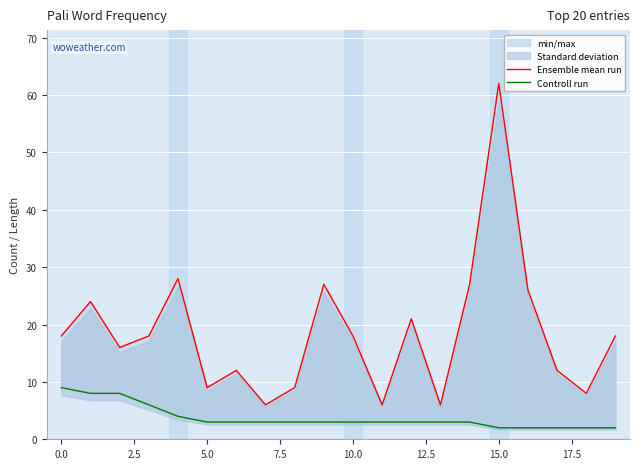

Is it true that Ensemble mean run equals 8 at 5.0?

False